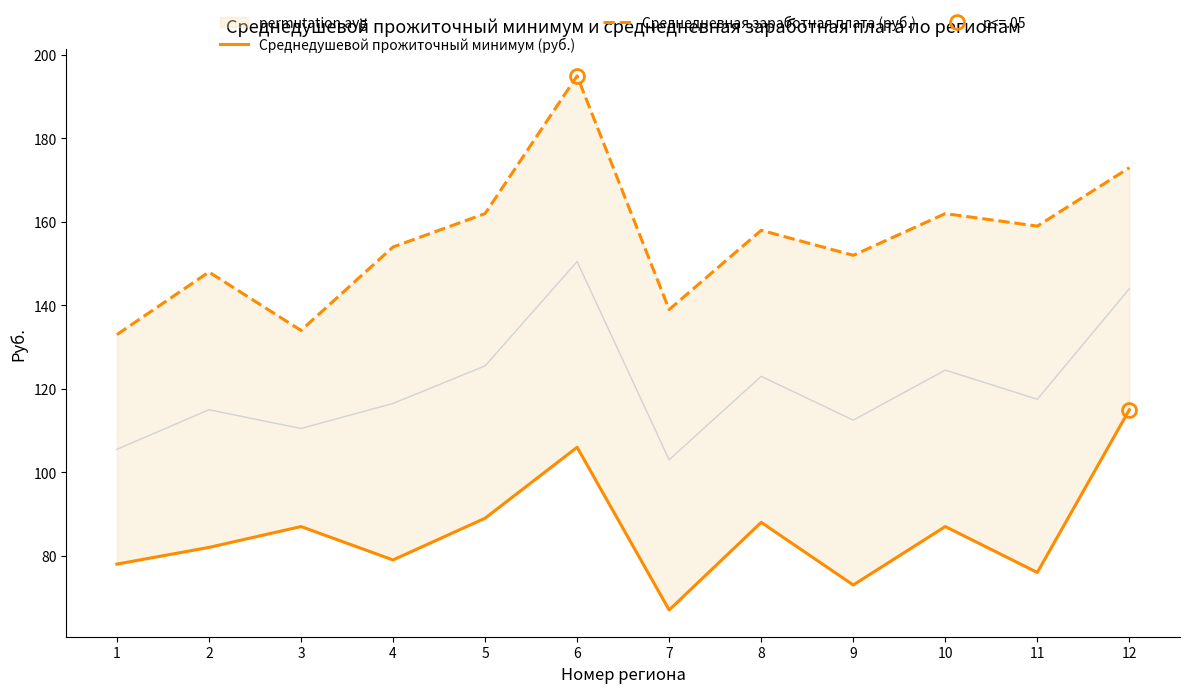

What is the value of the Среднедневная заработная плата (руб.) point at the 2nd from the left?

148